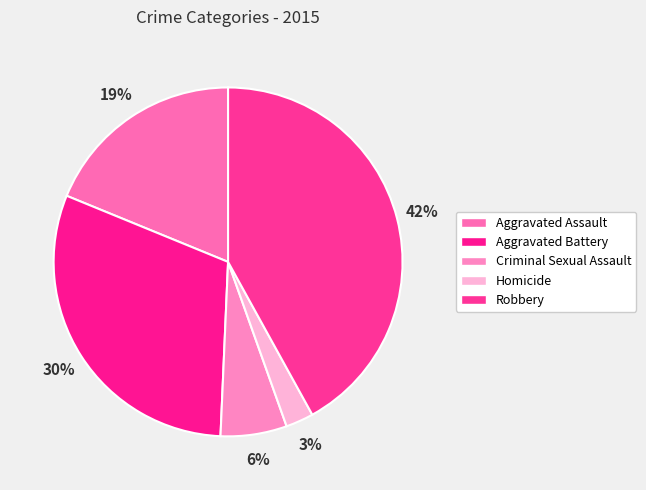

Which category has the smallest portion of the pie?

Homicide